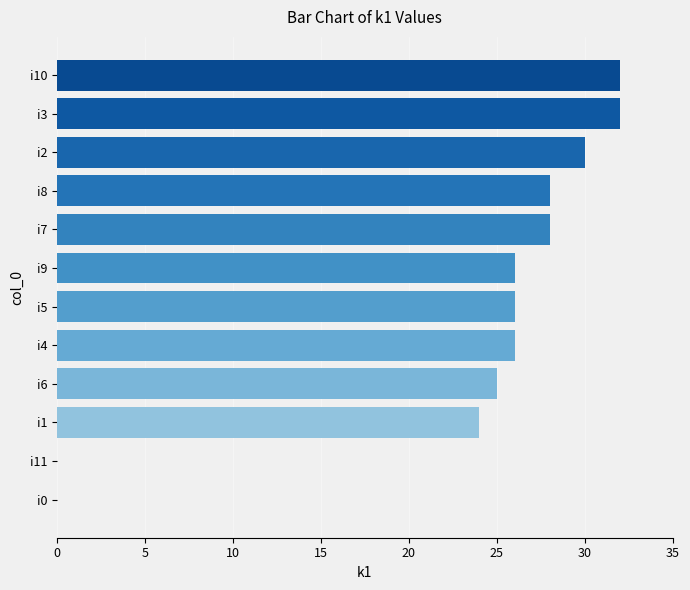

Are the bars horizontal?

Yes